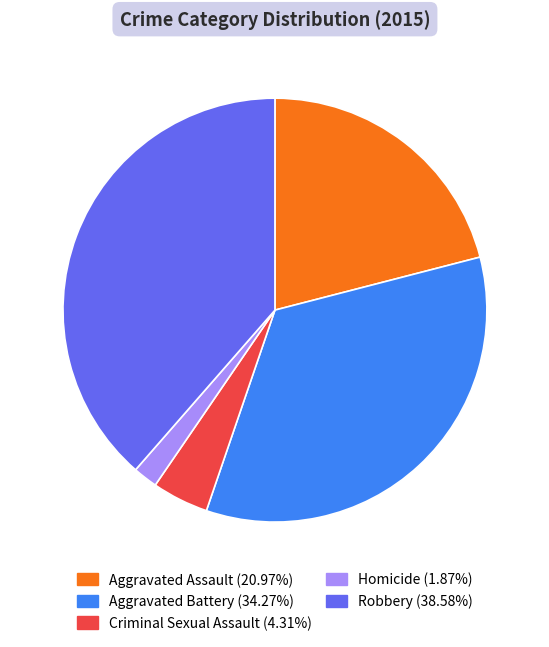

Is the sum of Criminal Sexual Assault and Homicide greater than half?

No